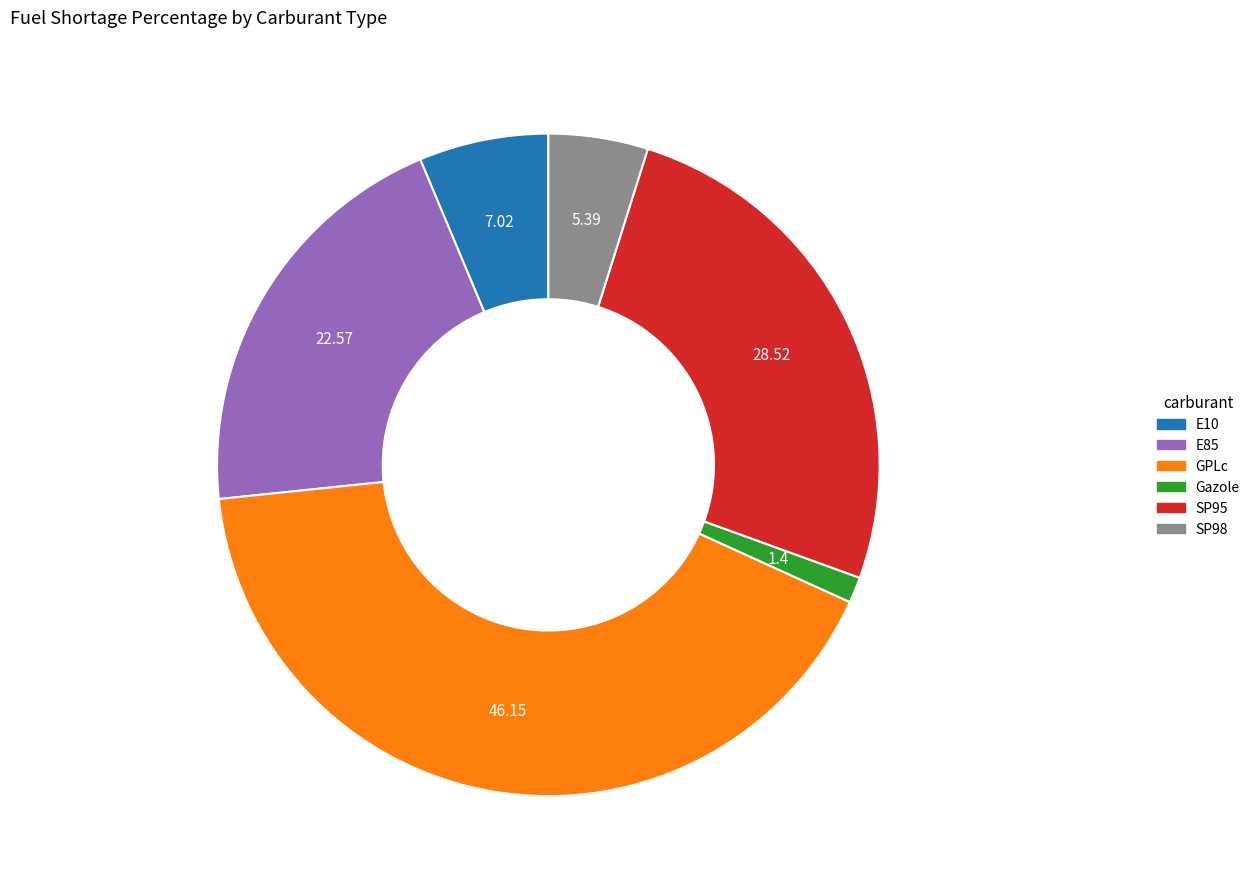

How many segments does this pie chart have?

6